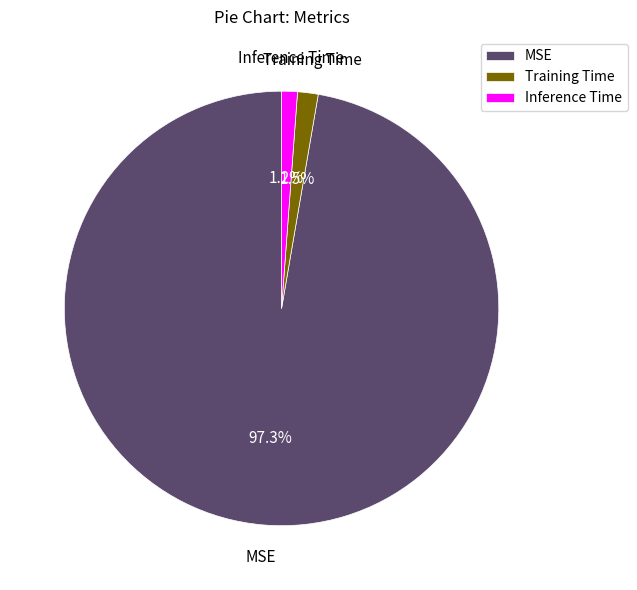

Does Inference Time account for over 50% of the chart?

No